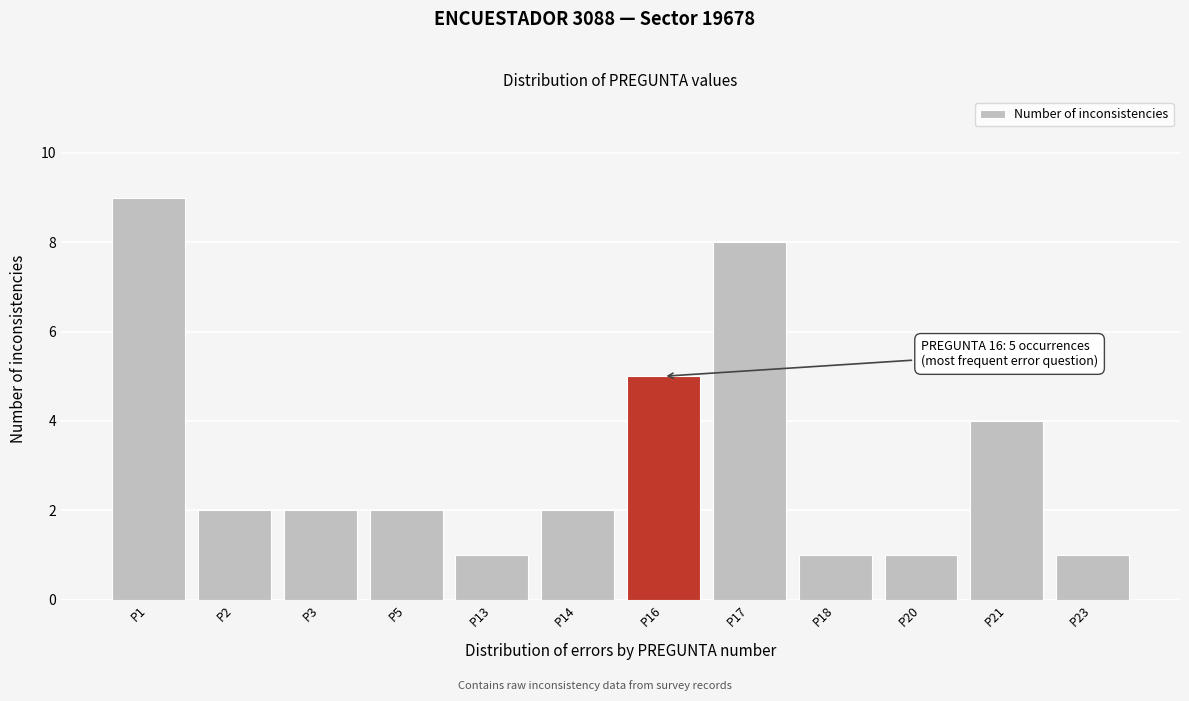

Reading left to right, extract all data points from this chart.

P1=9	P2=2	P3=2	P5=2	P13=1	P14=2	P16=5	P17=8	P18=1	P20=1	P21=4	P23=1